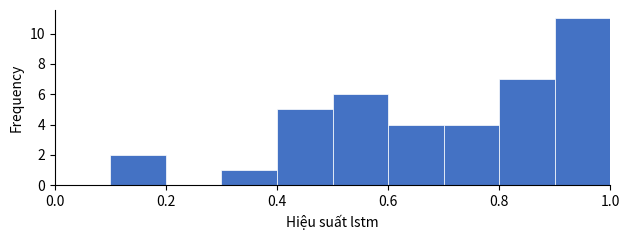

What is the height of the bar covering 0.5 to 0.6 on the x-axis? The values are not printed on the chart, so give them approximately, as read against the axis.

6